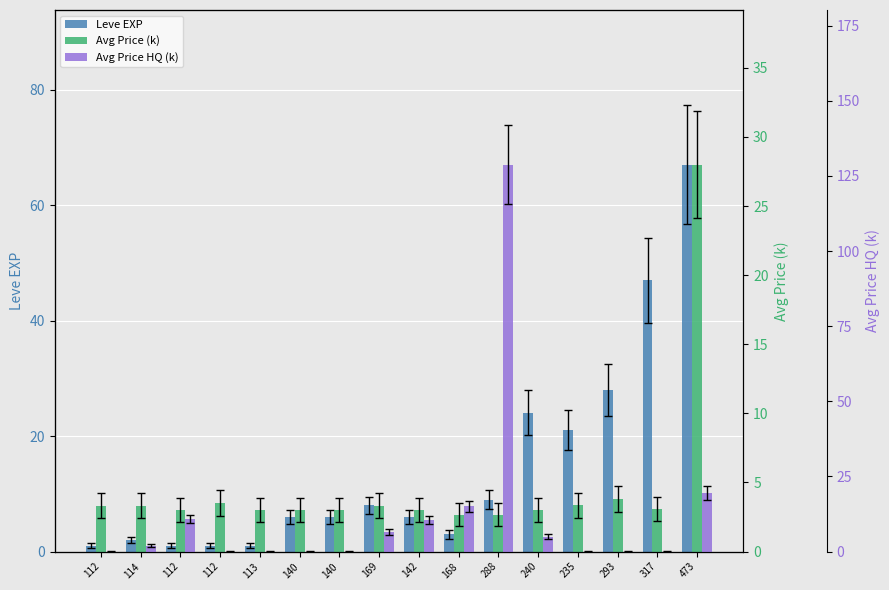

Rank the series by their average value, from lowest to highest.

Avg Price (k), Avg Price HQ (k), Leve EXP